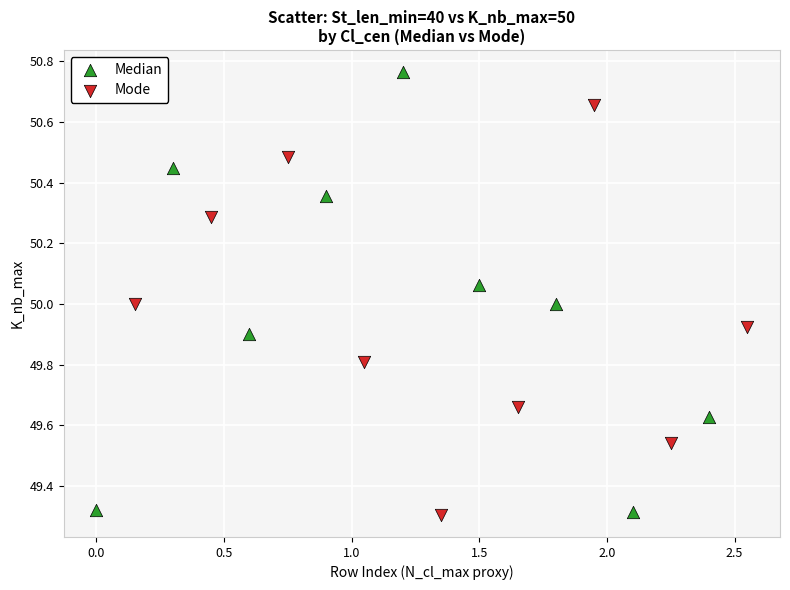

What are all the series names shown in the legend?

Median, Mode